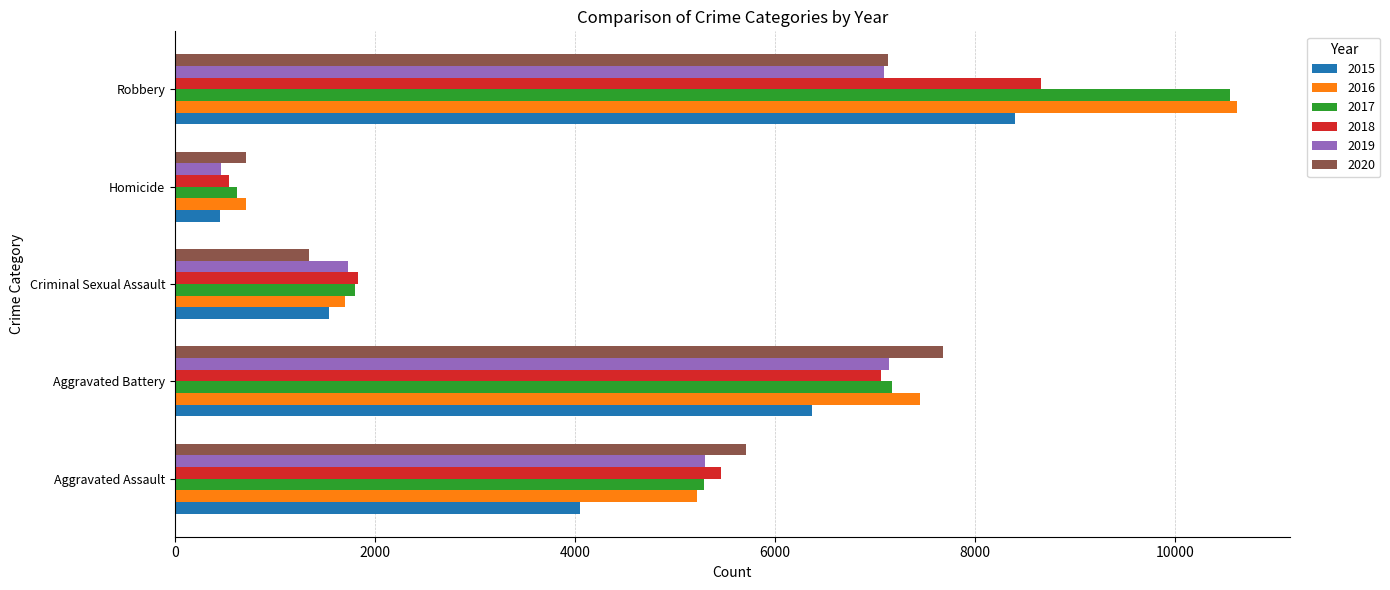

The 2020 series shows 7131 at Robbery. True or false?

True